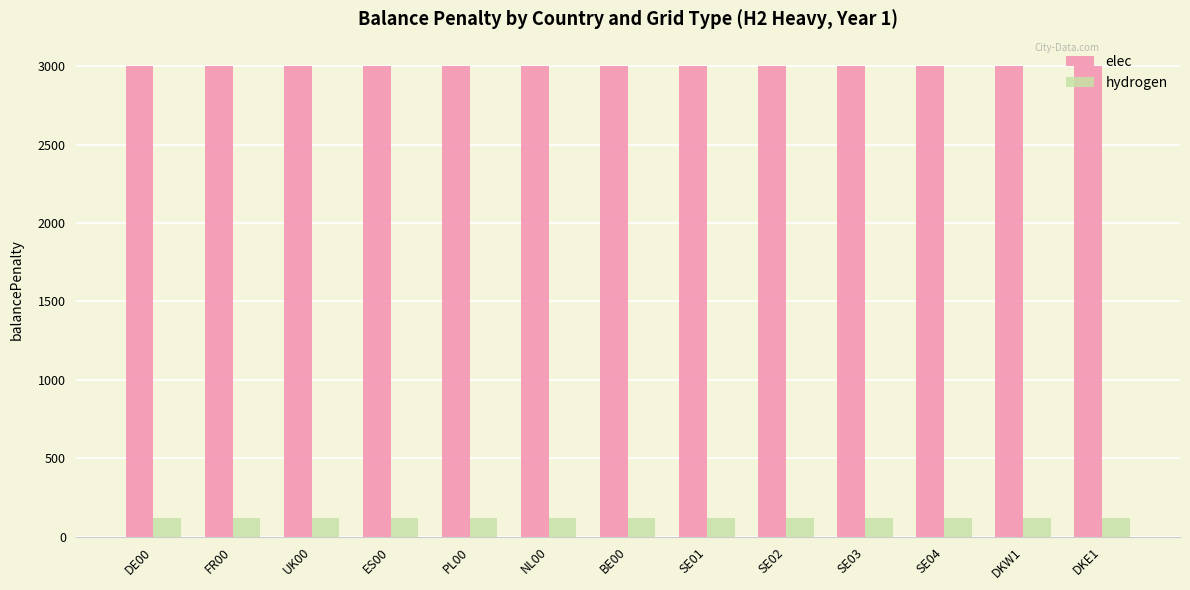

Reading right to left, what are all the values shown in this chart?

elec: 3000	3000	3000	3000	3000	3000	3000	3000	3000	3000	3000	3000	3000
hydrogen: 120	120	120	120	120	120	120	120	120	120	120	120	120